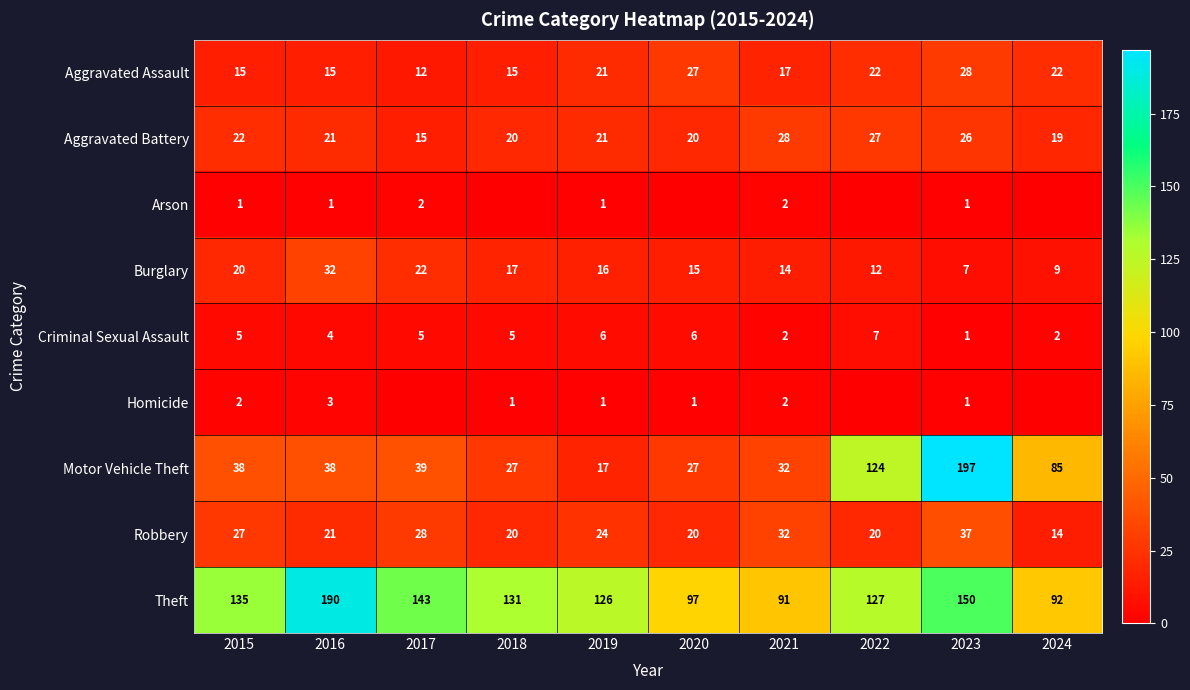

At which category is the sum across all series the highest?

2023